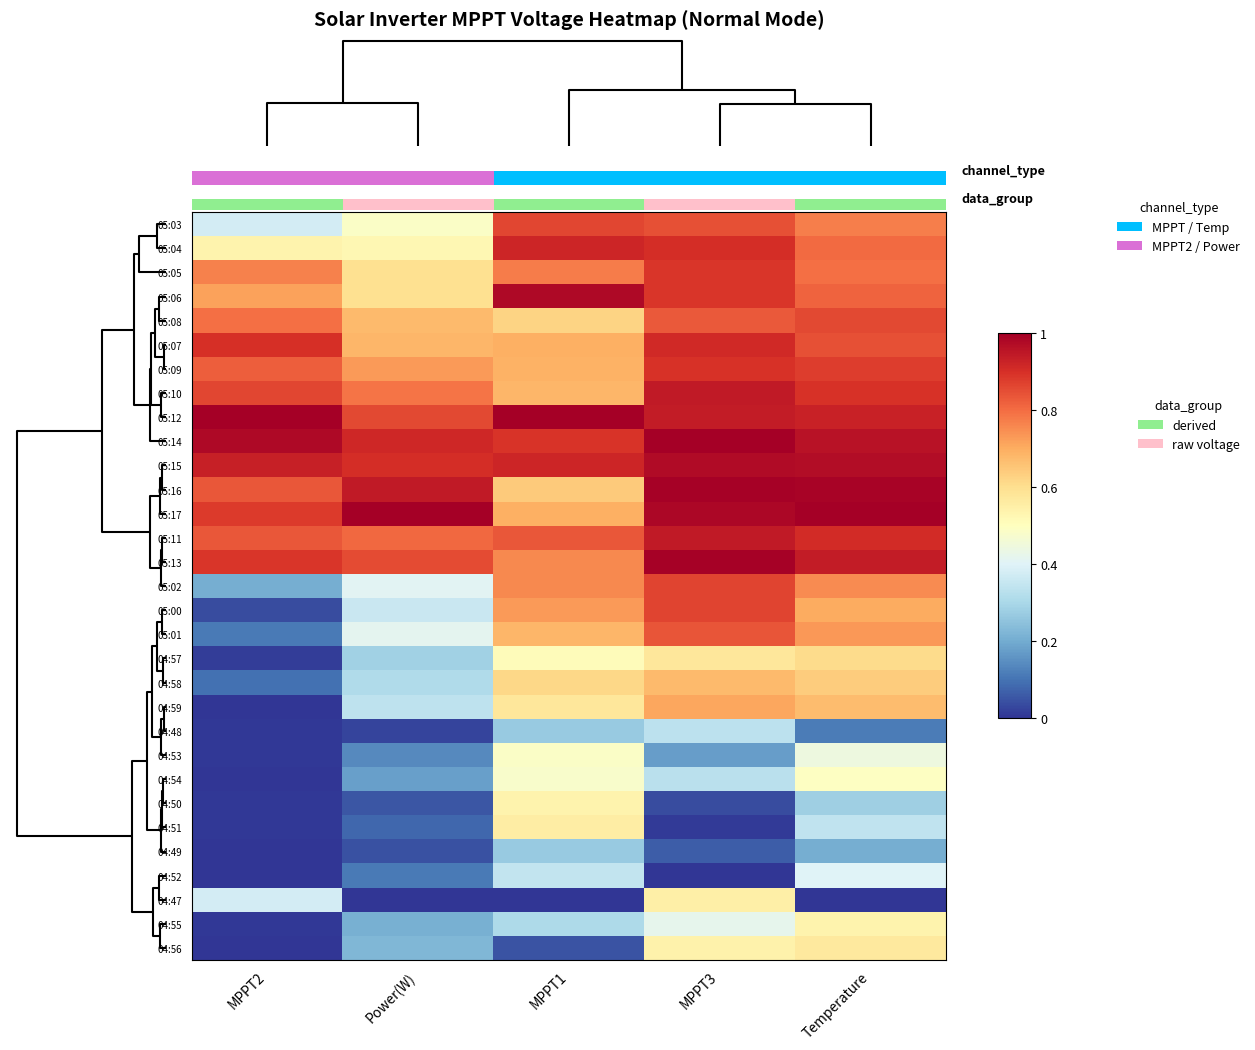

What is the greatest value displayed?

1.0